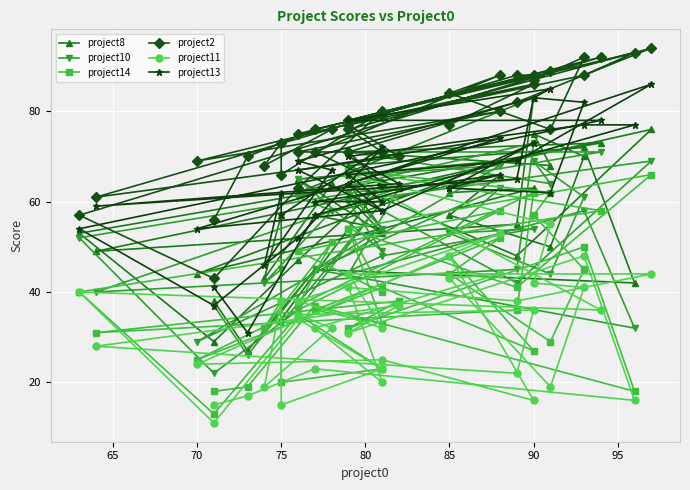

How many data points in project13 are above 65?

19